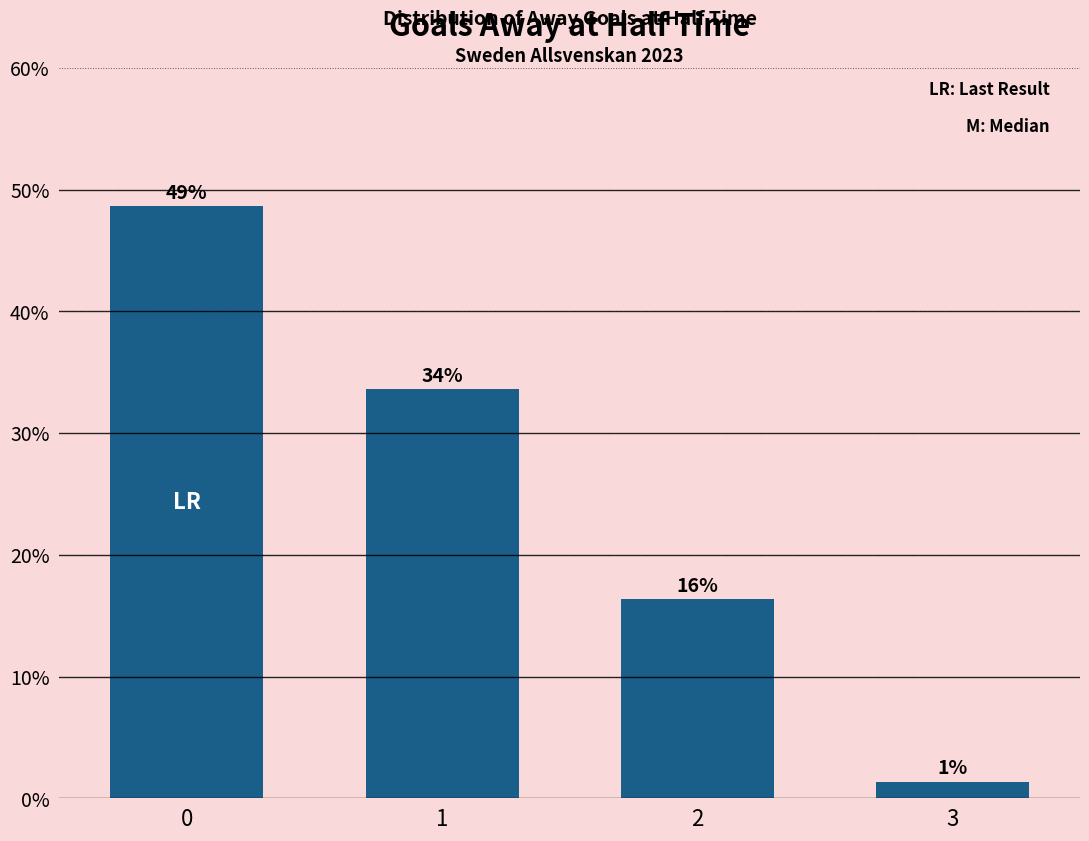

Between 3 and 2, which is larger?

2